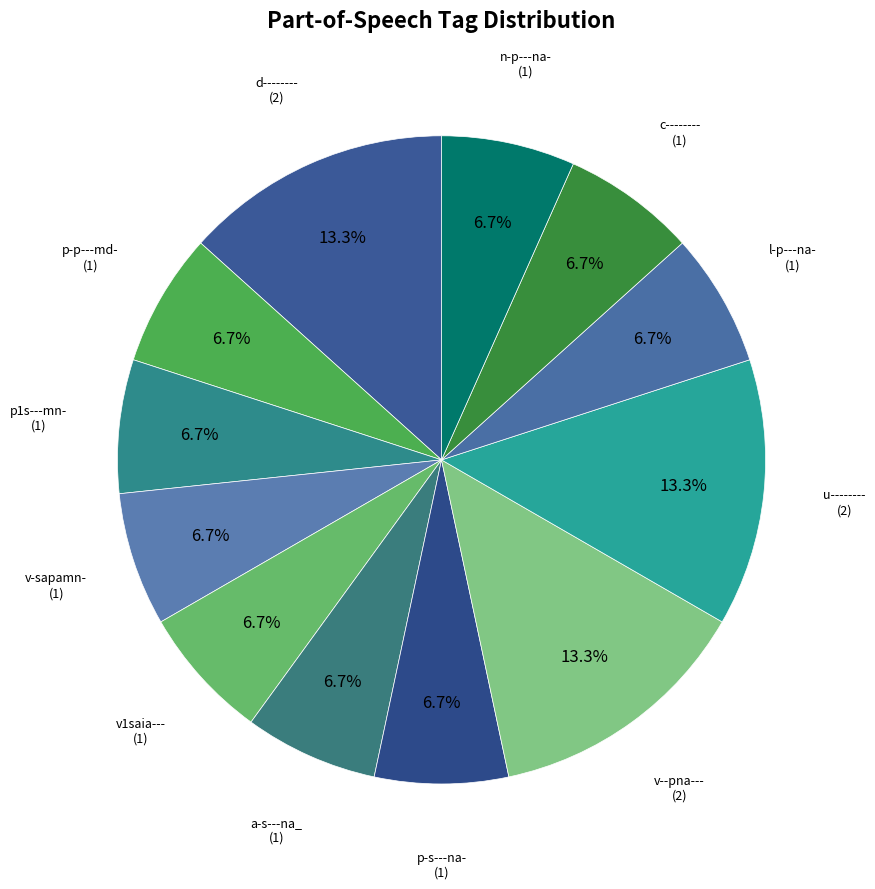

To the nearest percent, what is the difference between the largest and smallest slice percentages?

7%